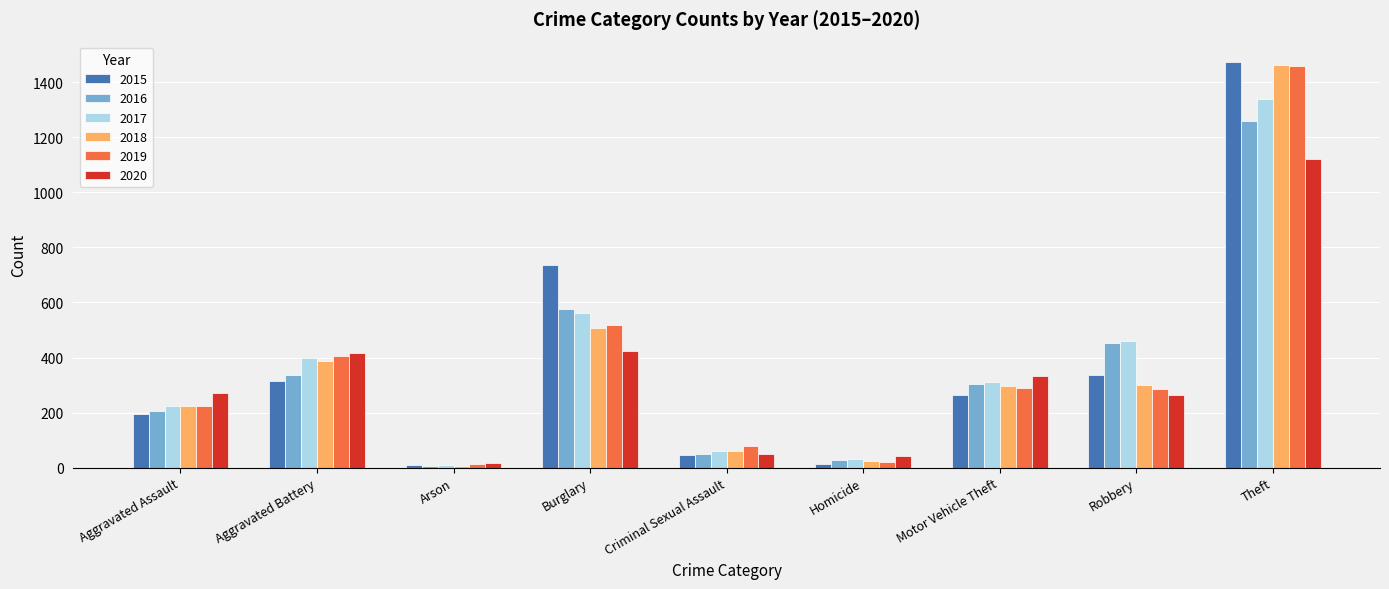

What is the average value of the 2018 series?

364